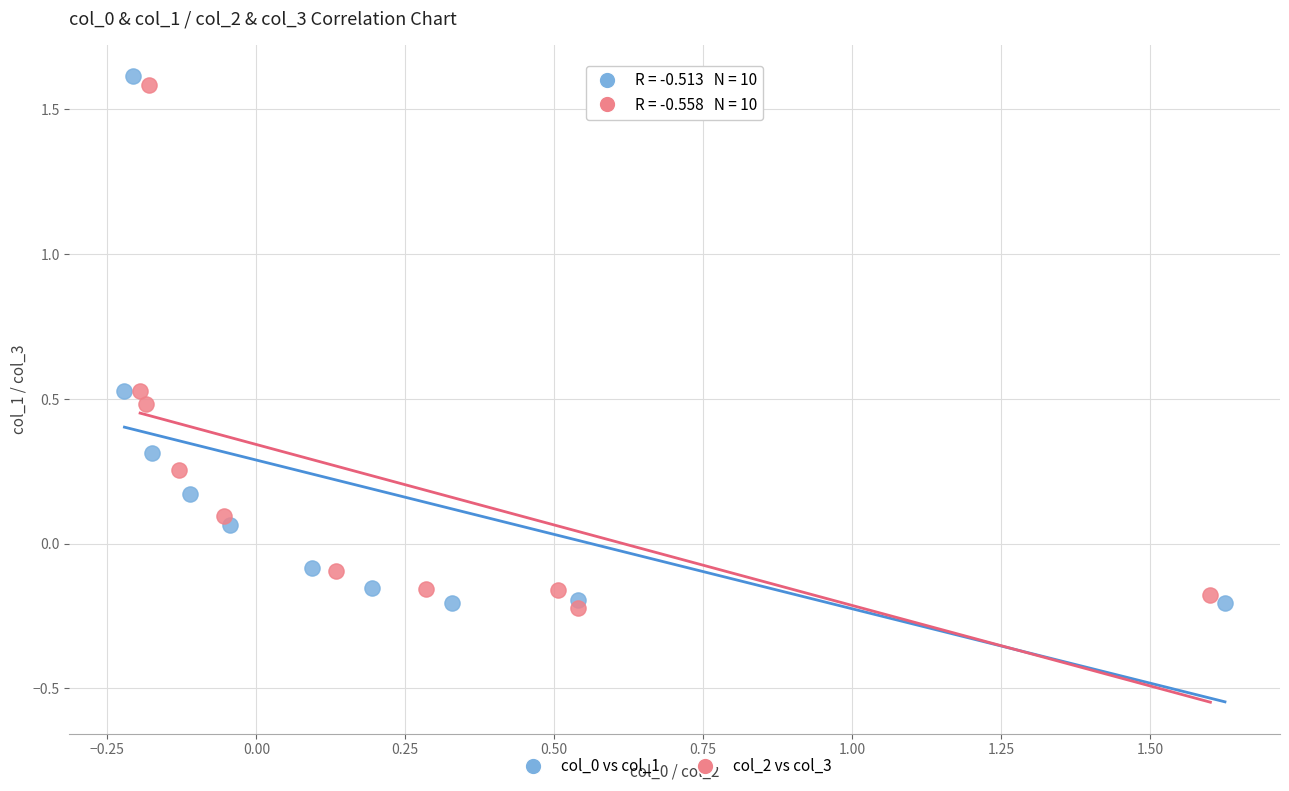

Which series contains the highest Y value?

col_0 vs col_1